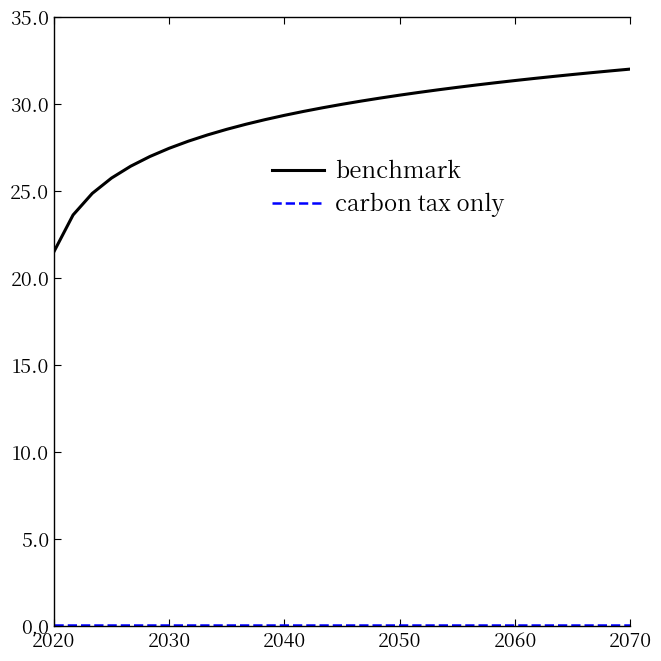

How many lines are shown in the chart?

2